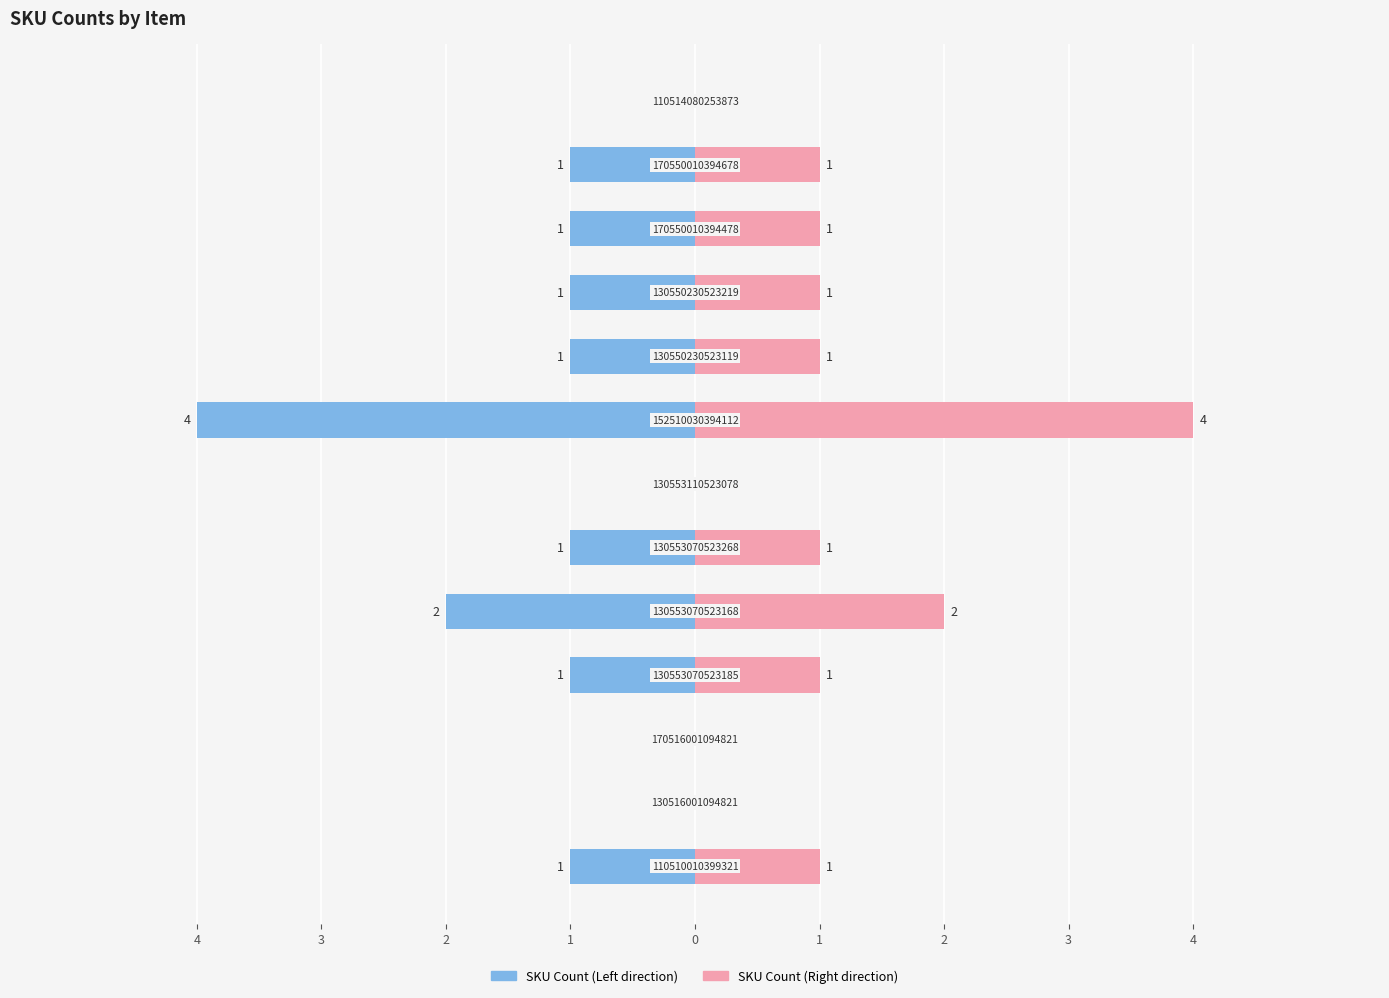

How many bars are there in each group?

2